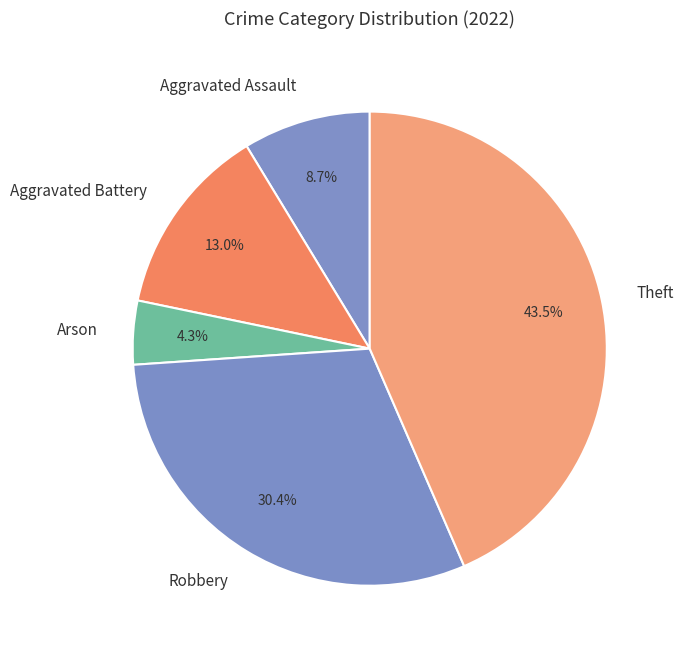

Approximately how many times larger is the value at Aggravated Assault compared to Aggravated Battery?

0.7